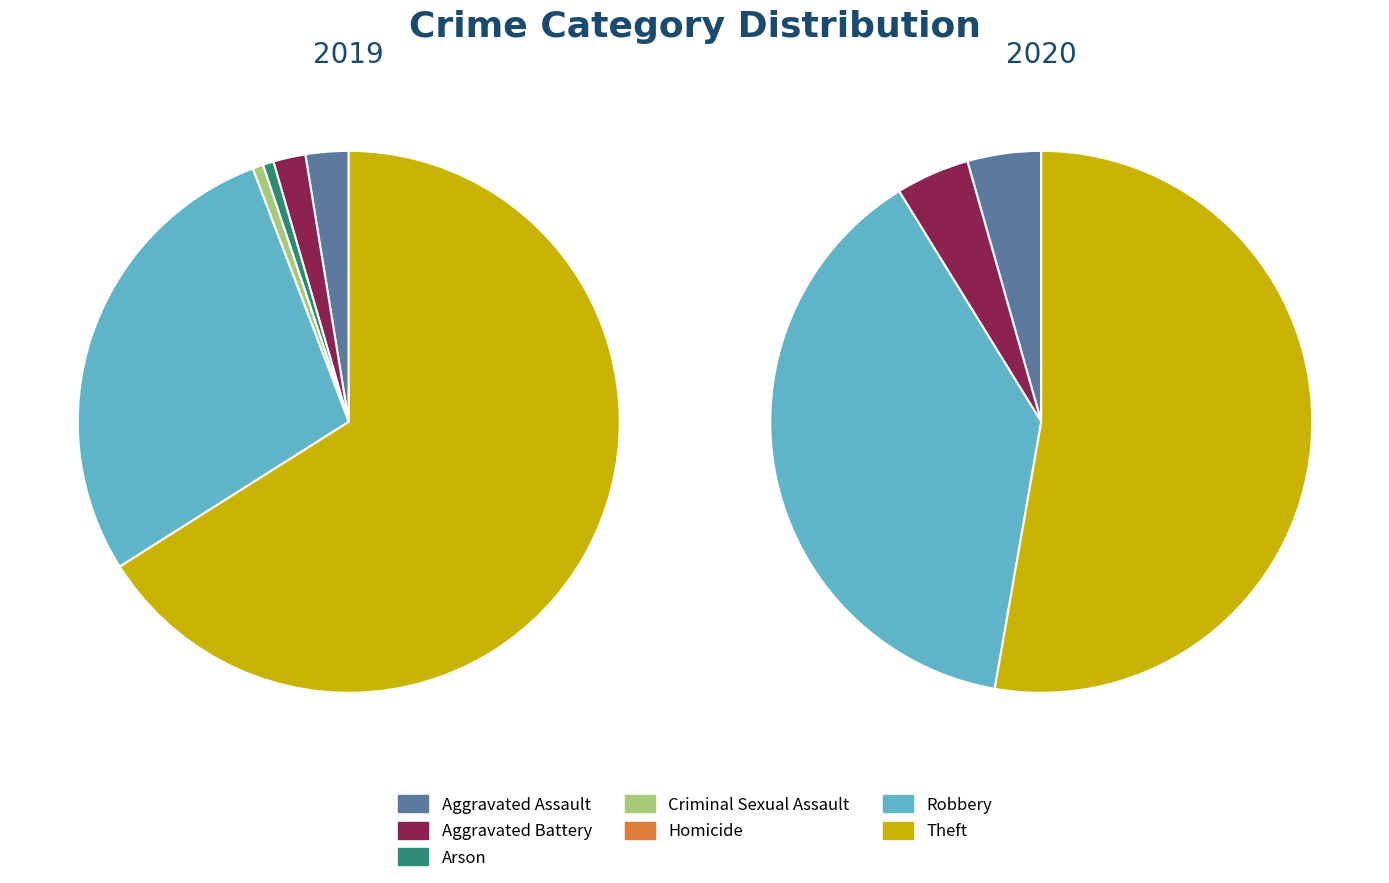

The 4 slice represents 6% of the pie. True or false?

False